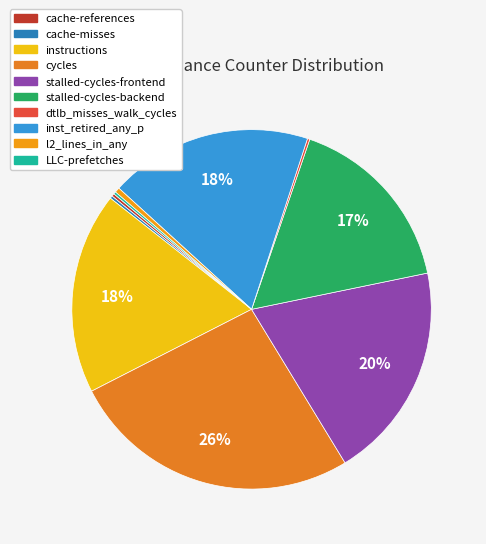

Which category has the smallest portion of the pie?

LLC-prefetches